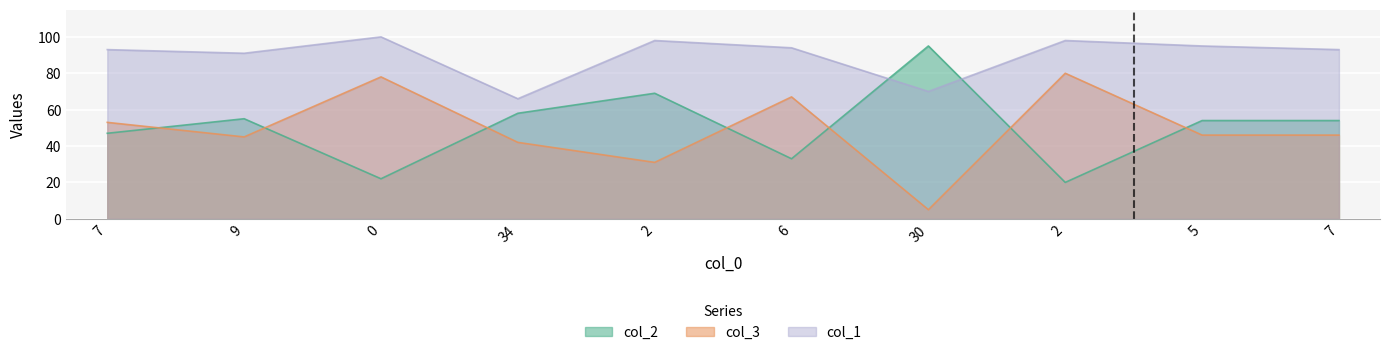

Is it true that col_2 equals 16 at 6?

False